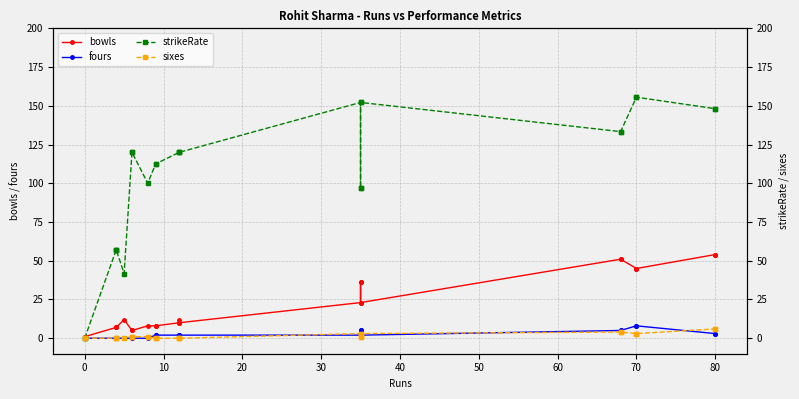

True or false: fours and strikeRate intersect in this chart.

False